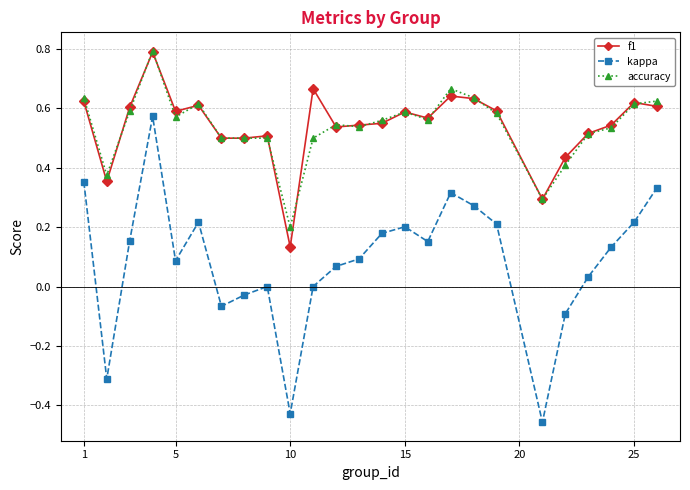

How many lines are shown in the chart?

3